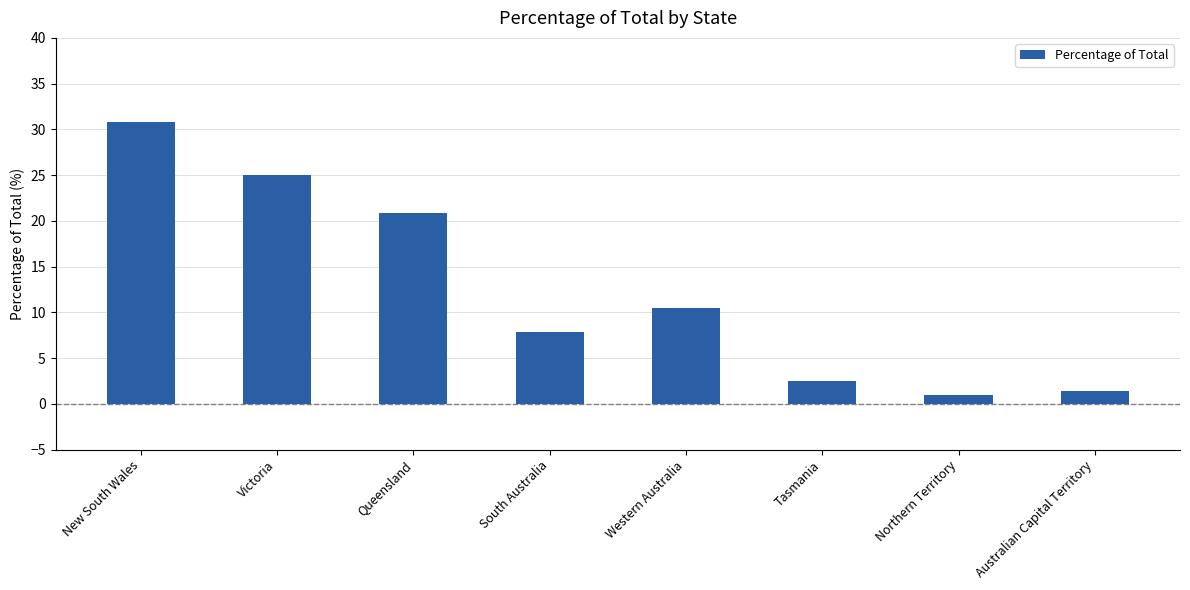

What is the change in value from Tasmania to Australian Capital Territory?

-1.1